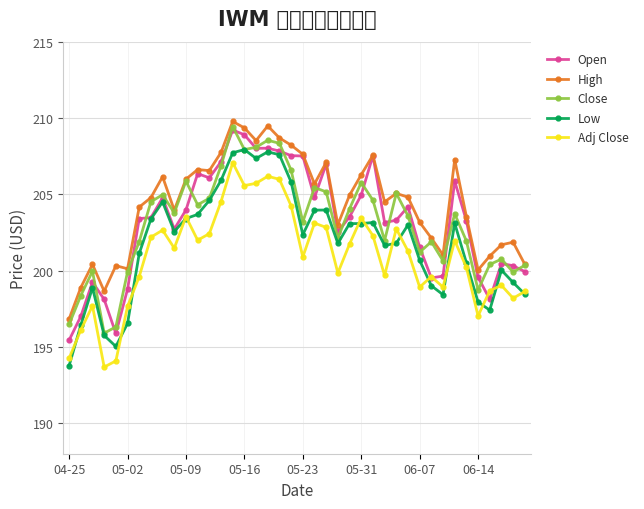

What is the total value across all series at 05-02?

993.0